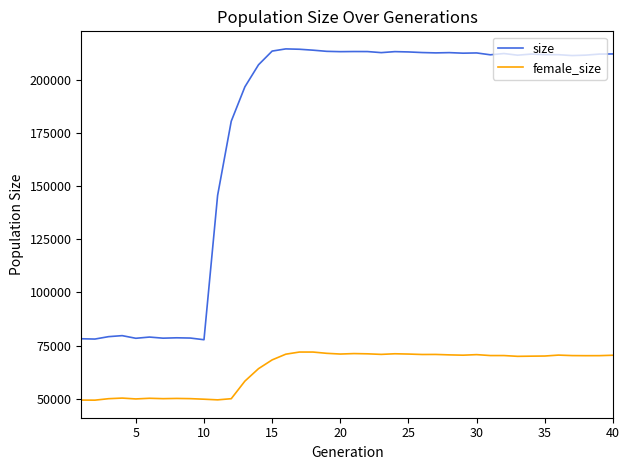

Does the chart have visible grid lines?

No